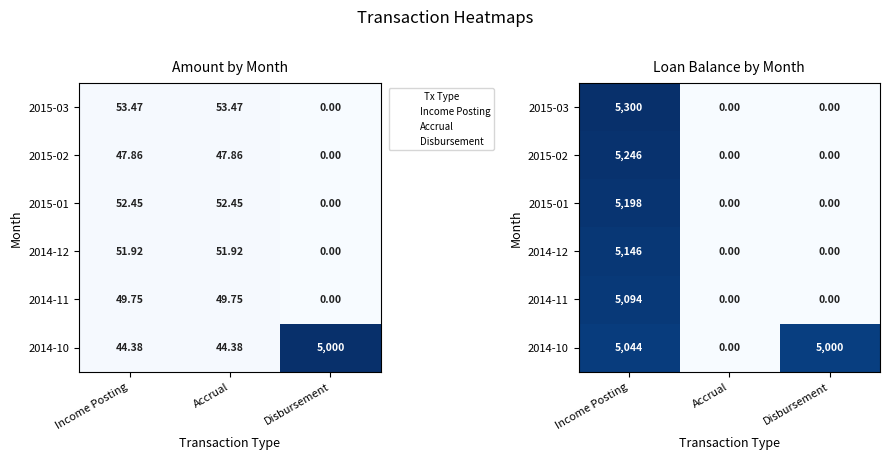

Which category has the highest value across all series?

Income Posting